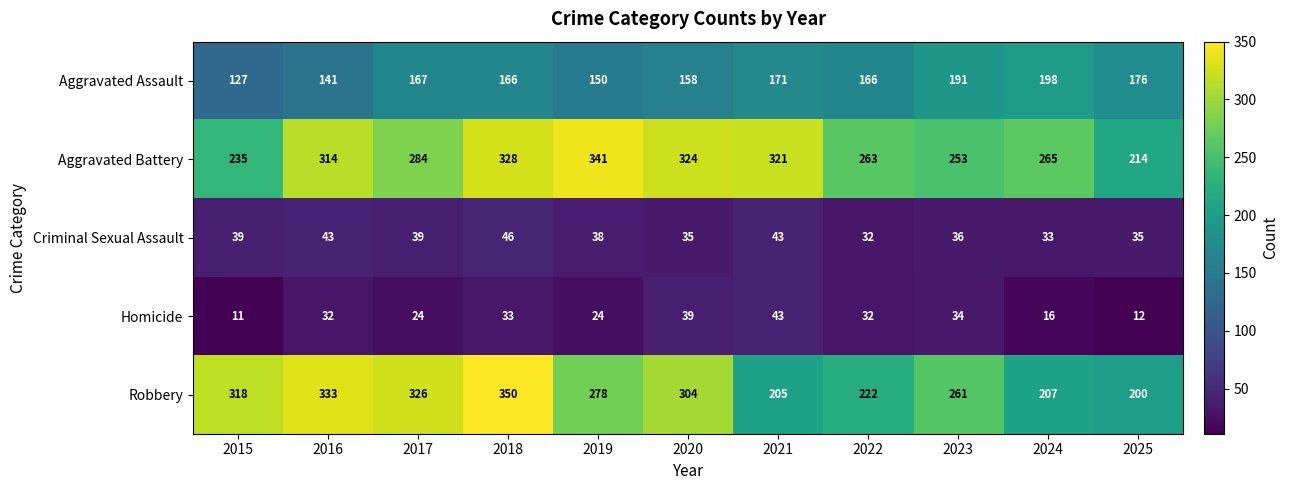

Which label corresponds to the largest value in the chart?

2018